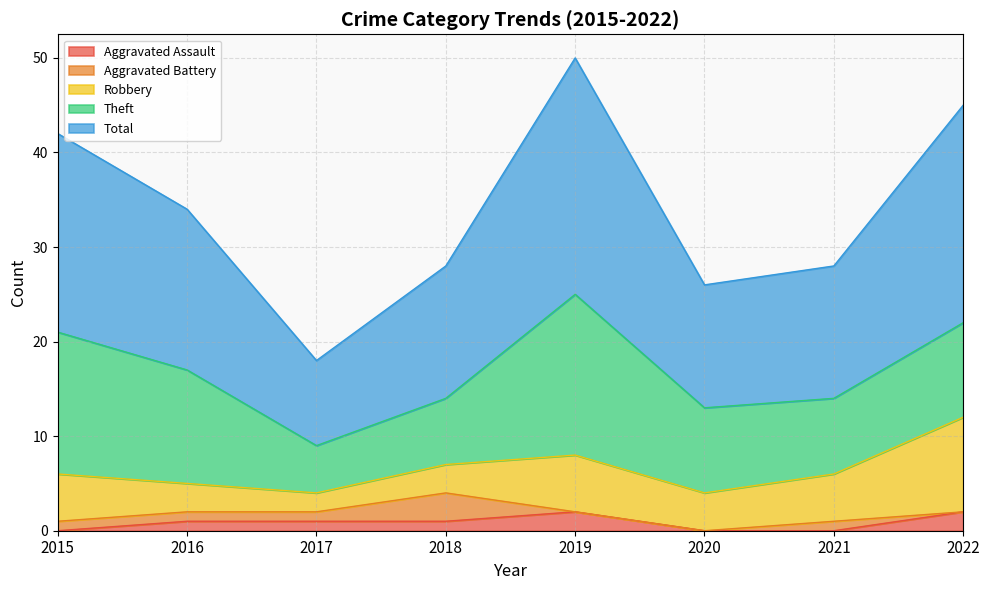

What is the sum of all Theft values?

83